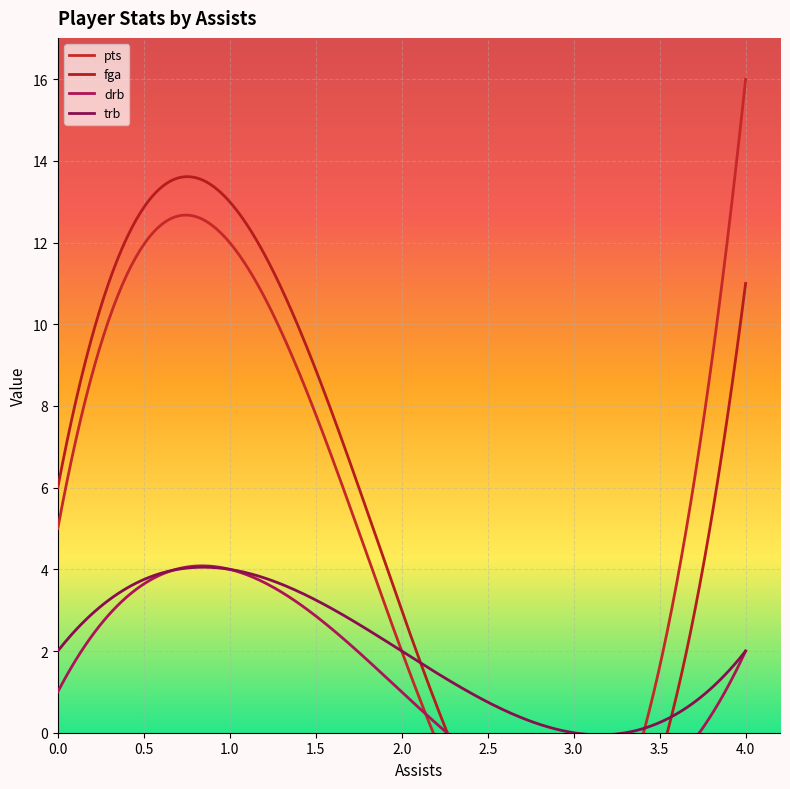

True or false: pts and drb intersect in this chart.

False